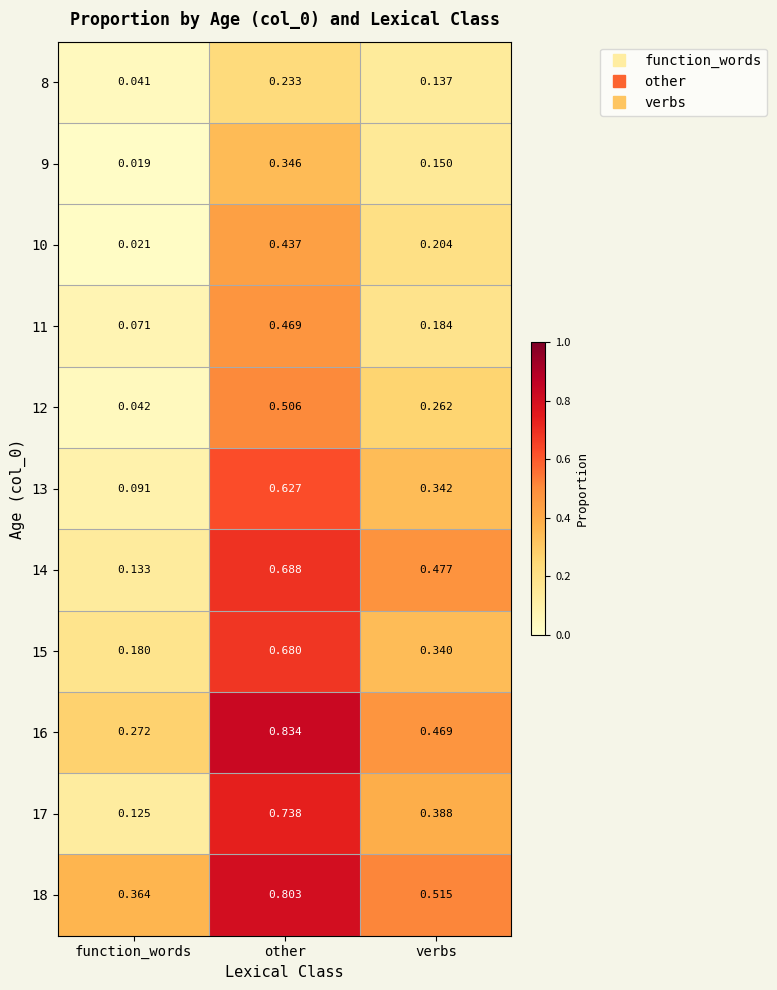

Is the value of 11 at function_words greater than the value of 15 at other?

No